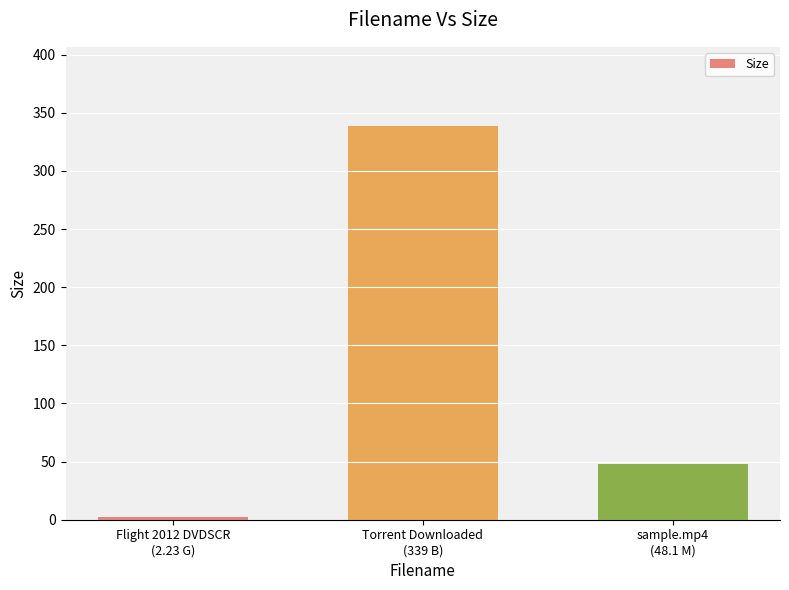

Between Flight 2012 DVDSCR
(2.23 G) and Torrent Downloaded
(339 B), which is larger?

Torrent Downloaded
(339 B)